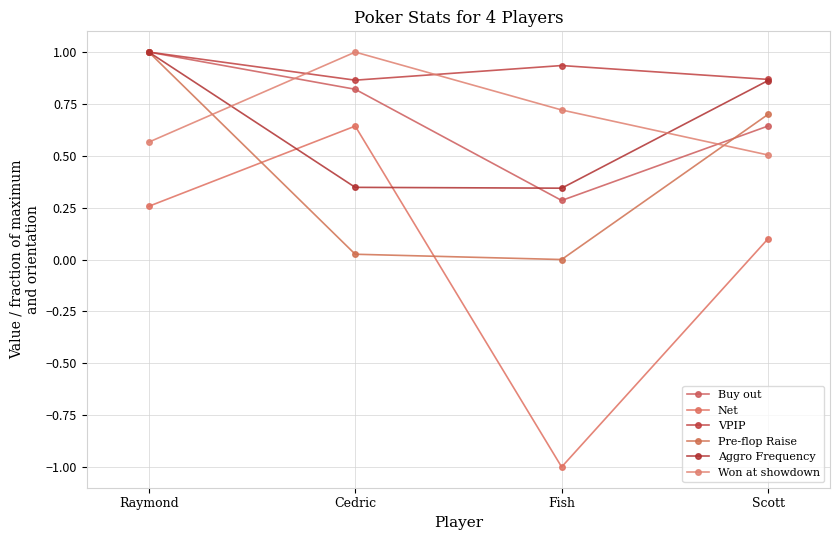

Is the value of Buy out at Cedric greater than the value of VPIP at Raymond?

No